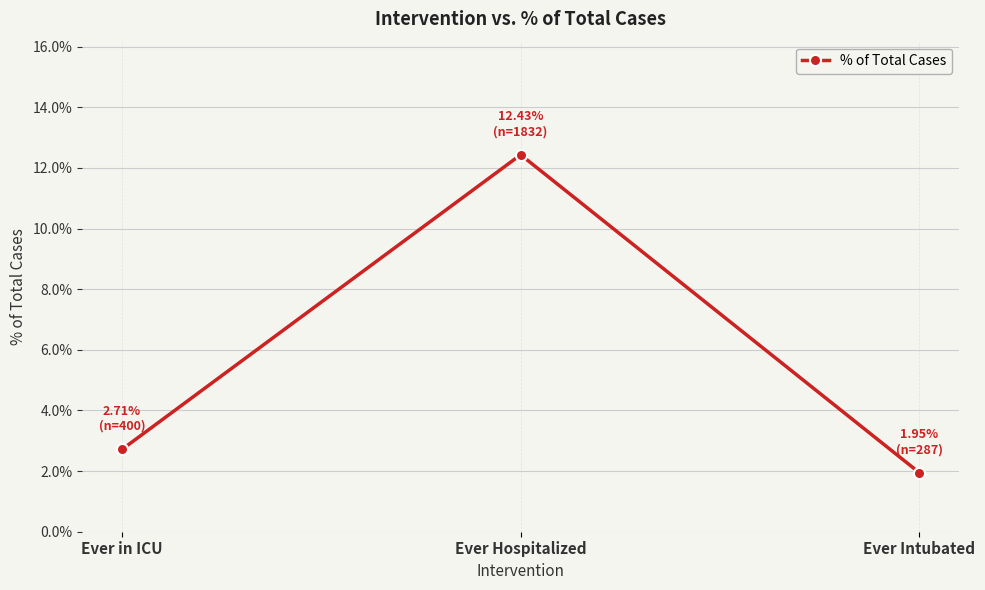

What is the change in value from Ever Hospitalized to Ever Intubated?

-10.5